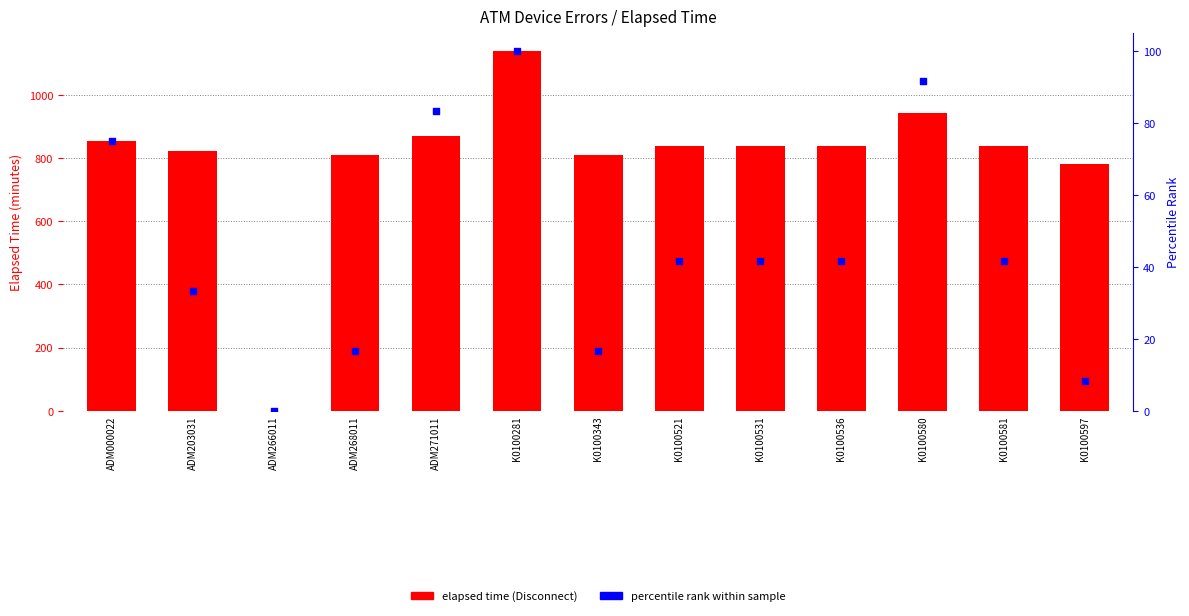

Which series contains the lowest Y value?

elapsed time (Disconnect)